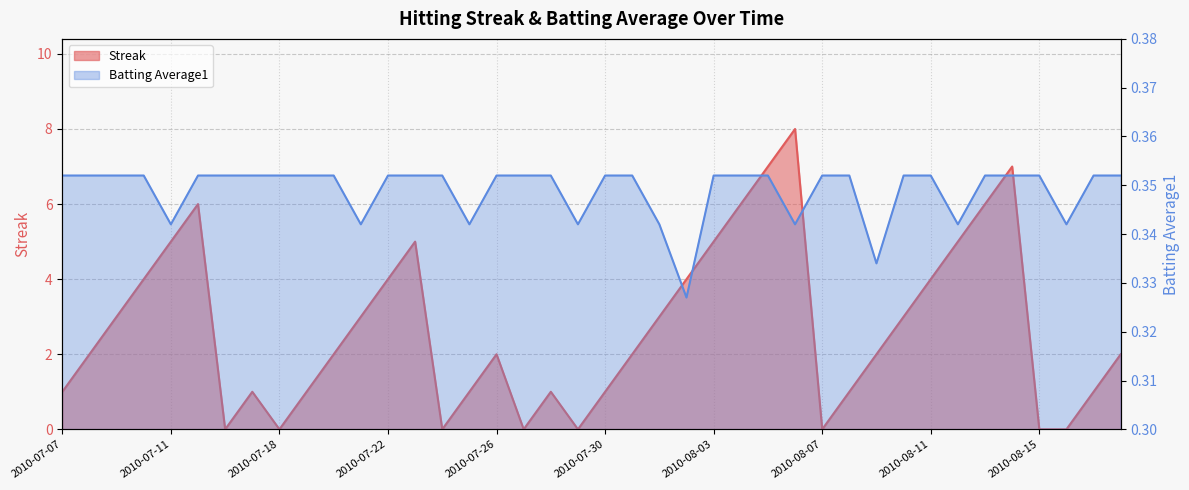

At how many categories does at least one series exceed 0?

40